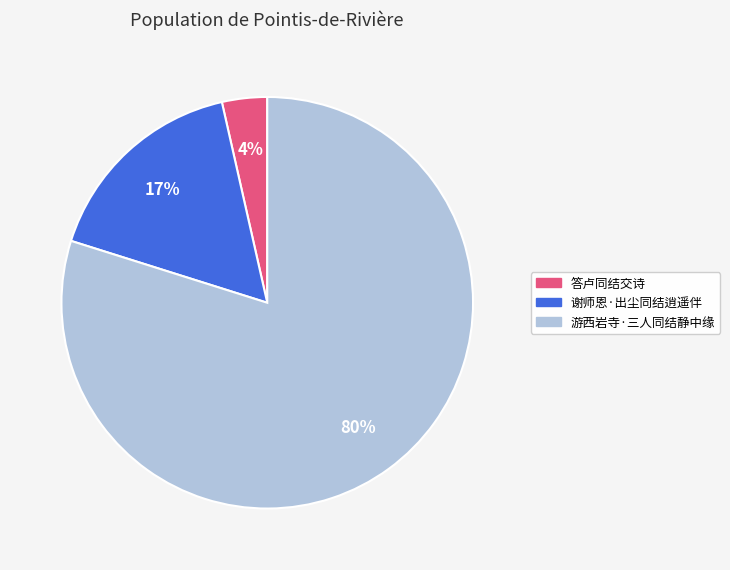

Is 谢师恩·出尘同结逍遥伴 the majority of the pie?

No